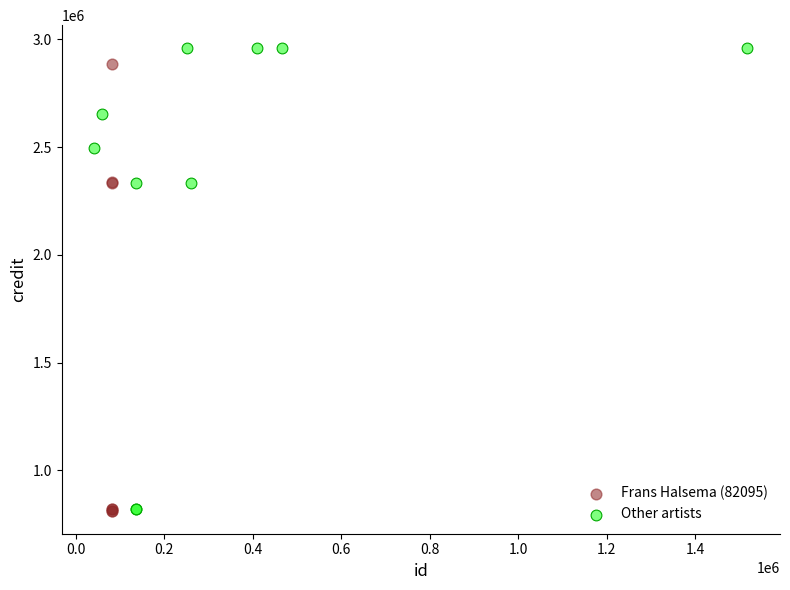

What are all the series names shown in the legend?

Frans Halsema (82095), Other artists